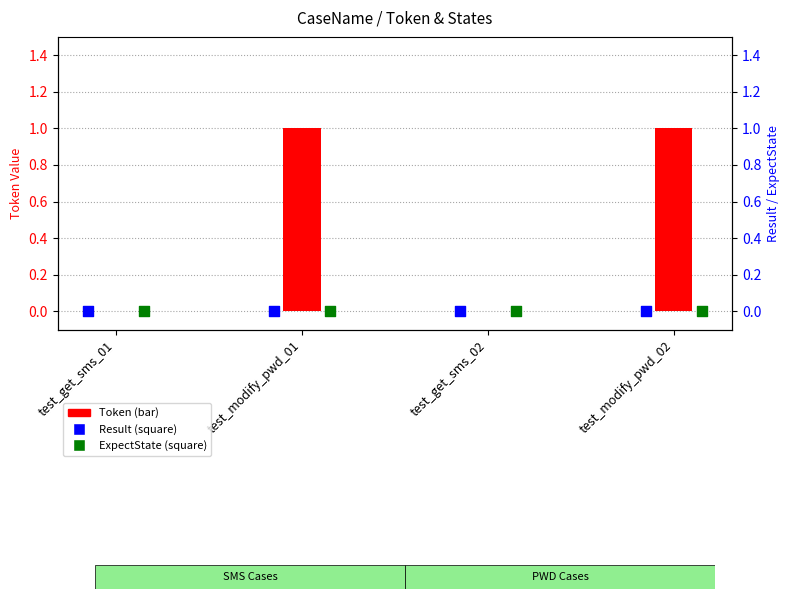

Which series has the widest spread of Y values?

Token